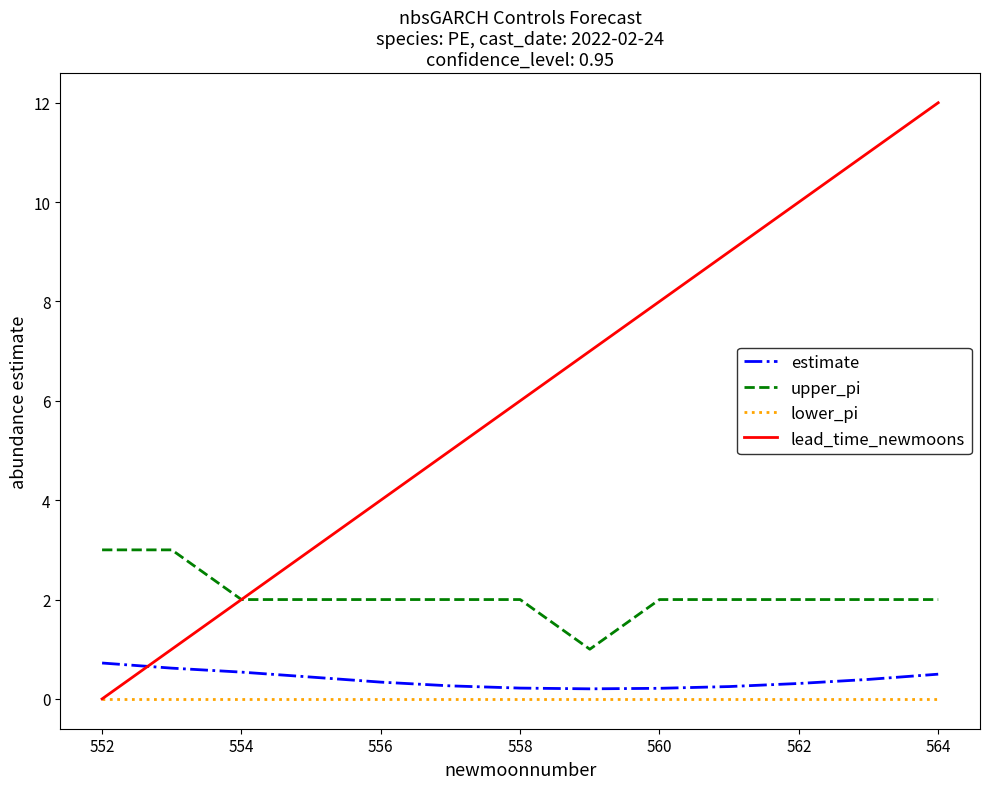

Does the chart display data point markers on the line(s)?

No